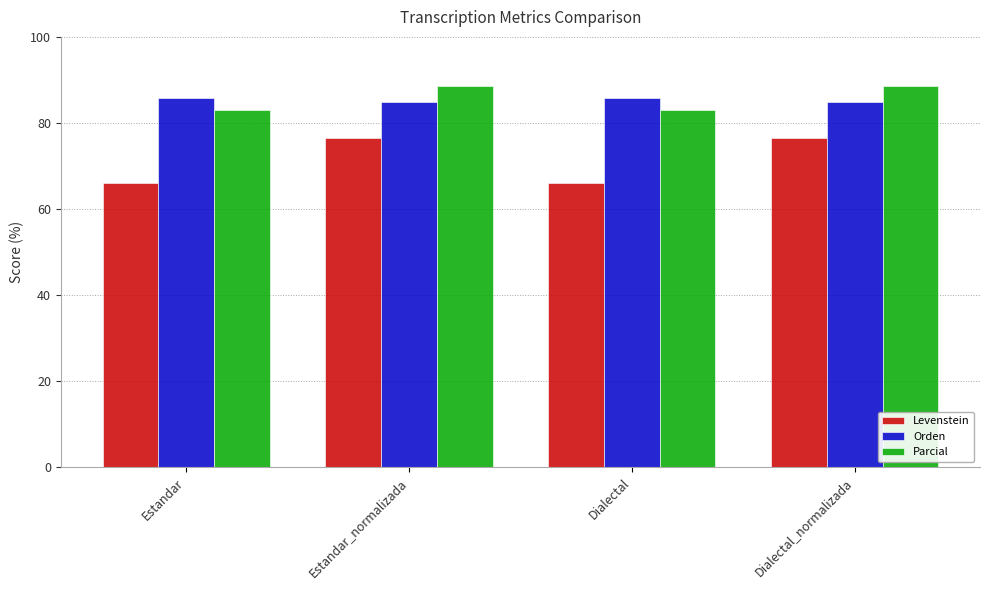

At how many categories does at least one series exceed 79?

4